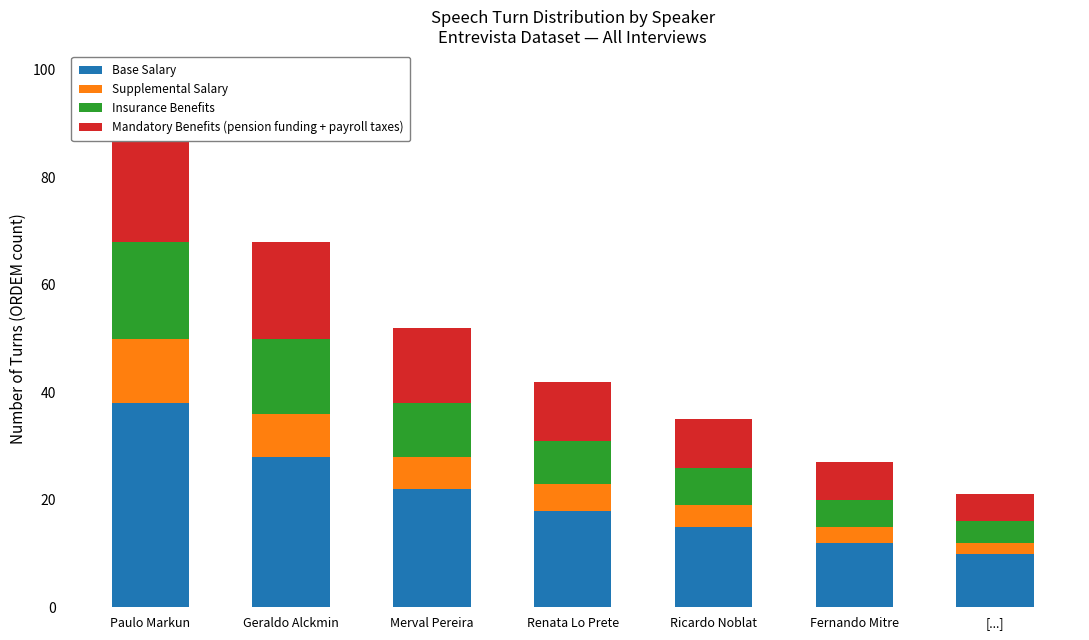

At which label does Mandatory Benefits (pension funding + payroll taxes) first exceed 11?

Paulo Markun